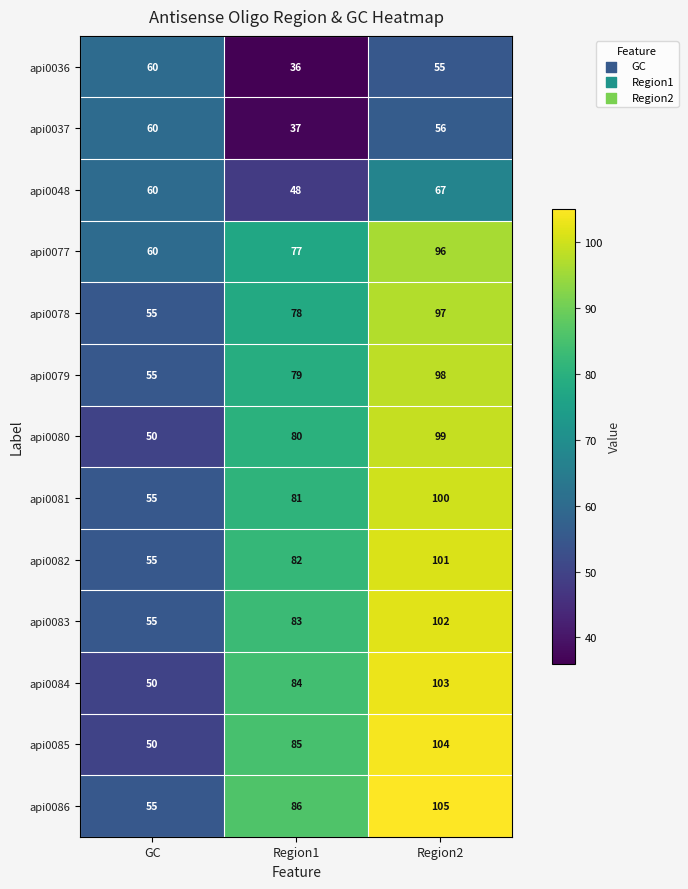

Which series has the largest total across all categories?

api0086